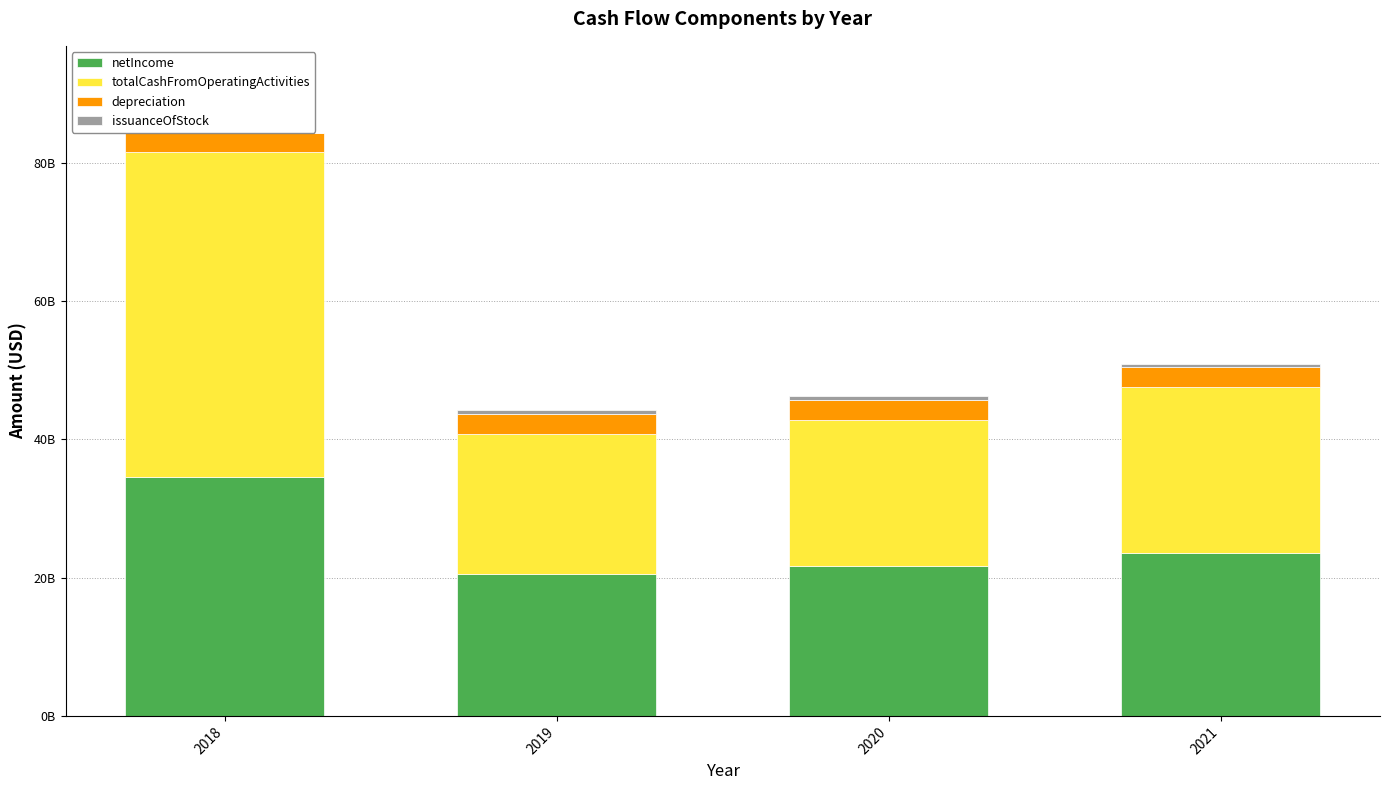

Are the bars horizontal?

No